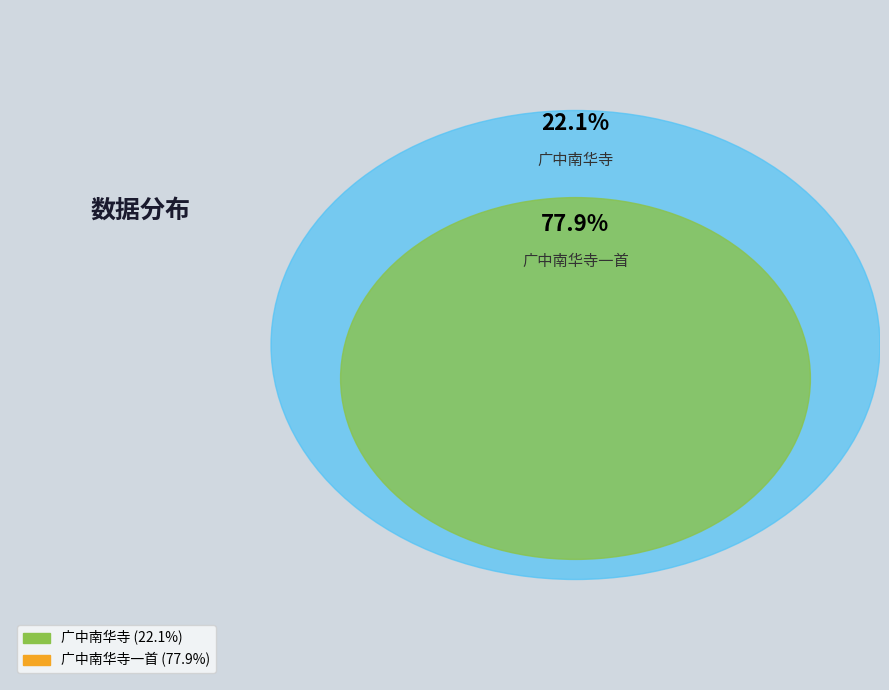

Which category has the smallest portion of the pie?

广中南华寺